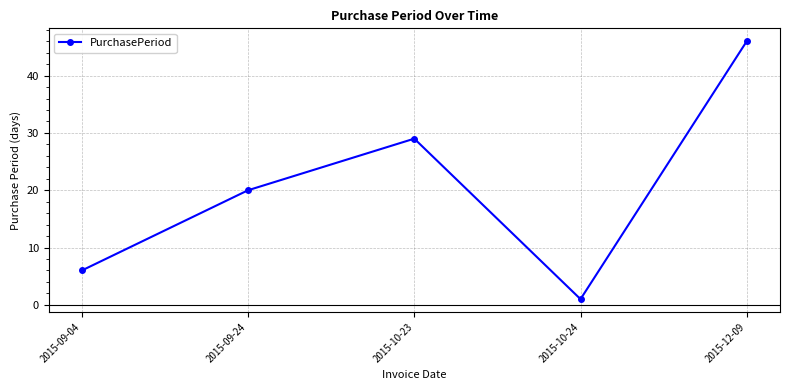

At which category does the data reach its first local peak?

2015-10-23